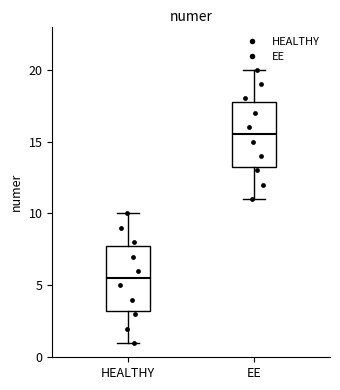

Which box has the highest median line?

EE